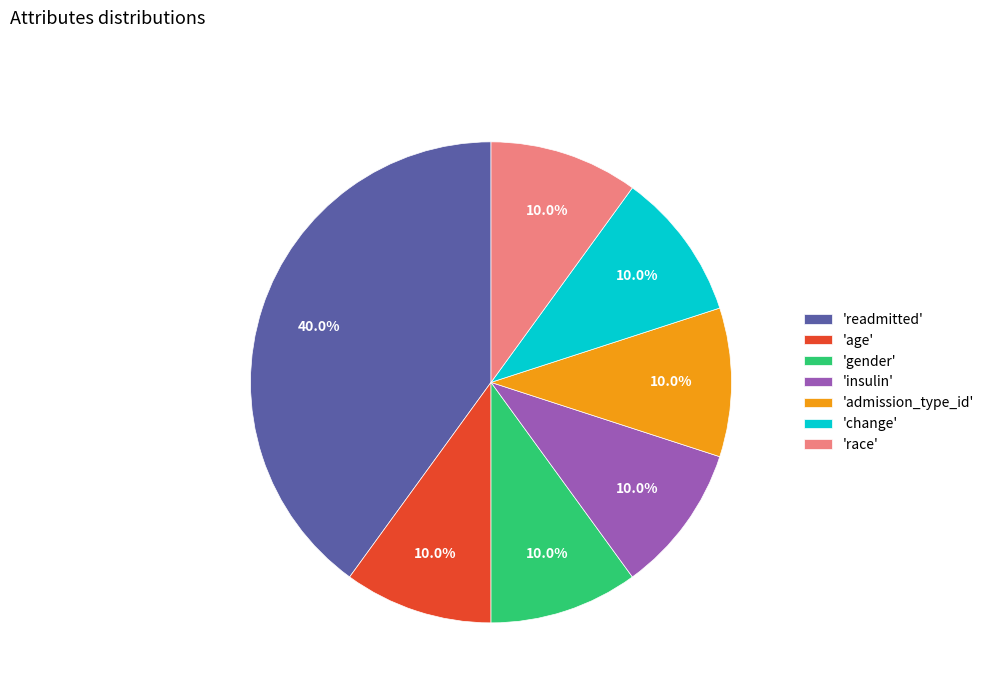

Which slice is the largest?

'readmitted'